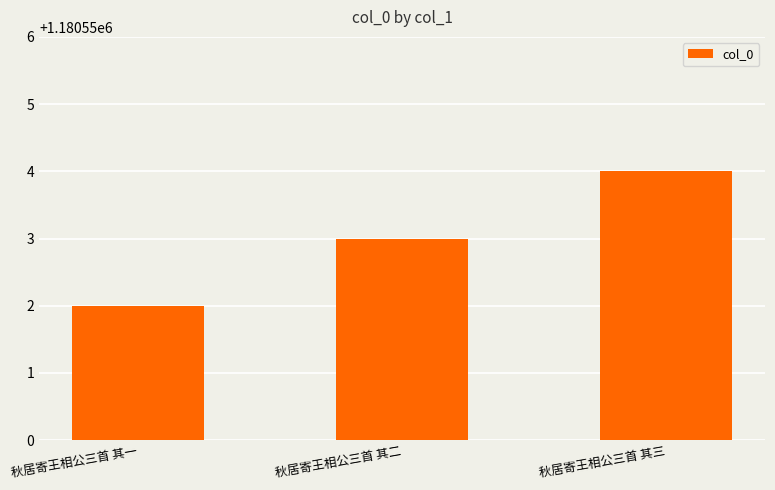

Reading left to right, what are all the values shown in this chart?

1180552	1180553	1180554